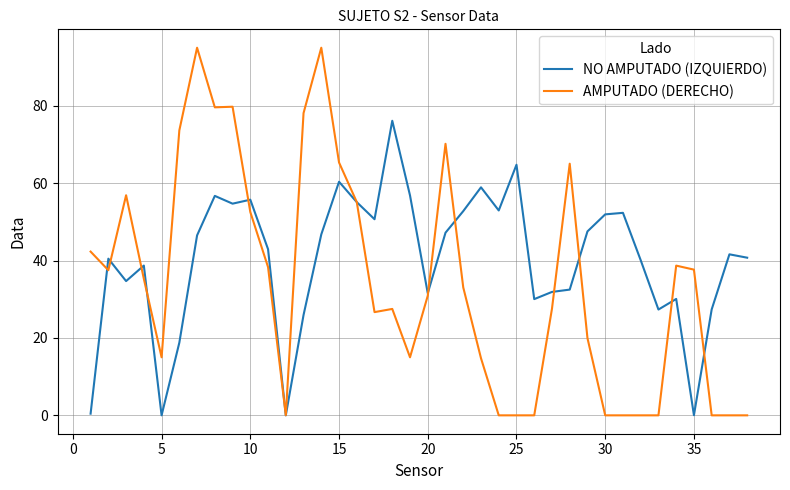

What is the difference between the maximum and second lowest values in the AMPUTADO (DERECHO) series?

95.0